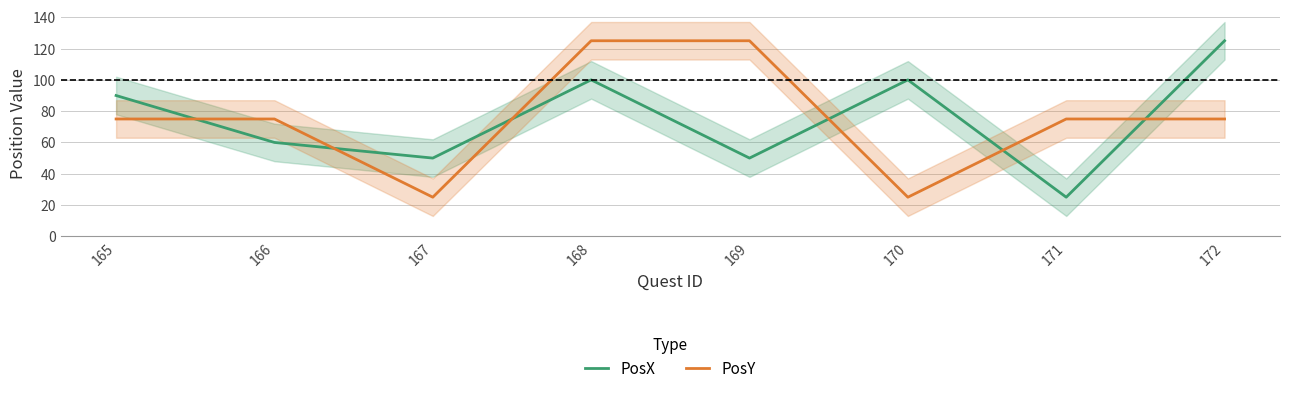

Which series changed the most between 167 and 170?

PosX